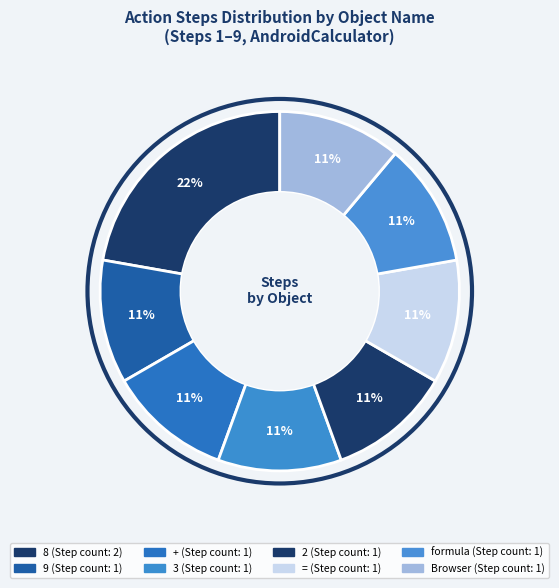

To the nearest percent, what percentage of the pie is Browser?

11%